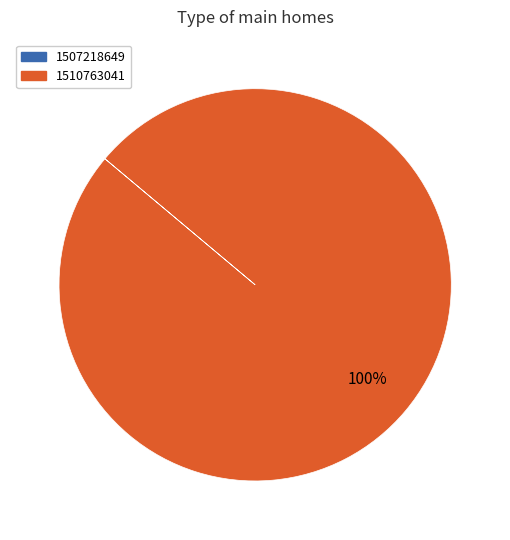

Is there a majority slice in this chart?

Yes